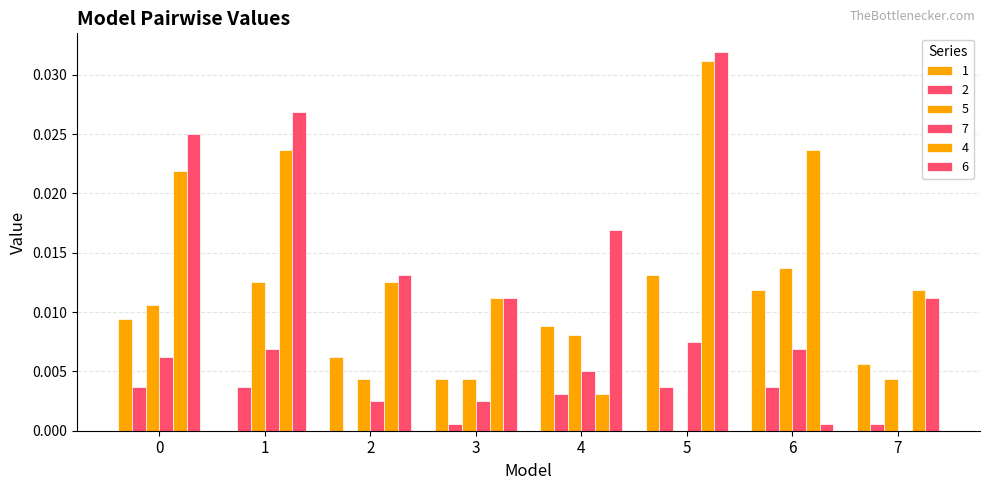

How many groups of bars are there?

8